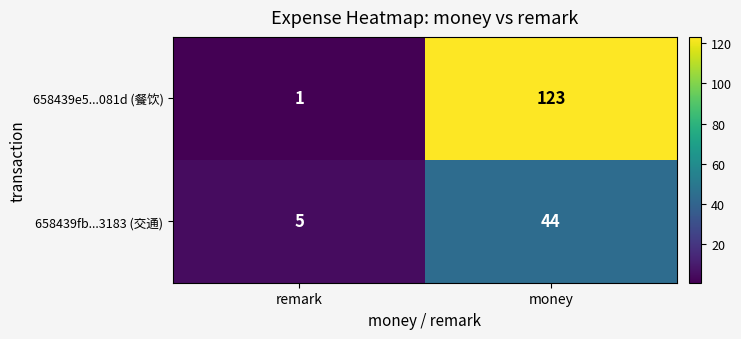

Where is 658439e5...081d (餐饮) nearest to the value 62?

remark